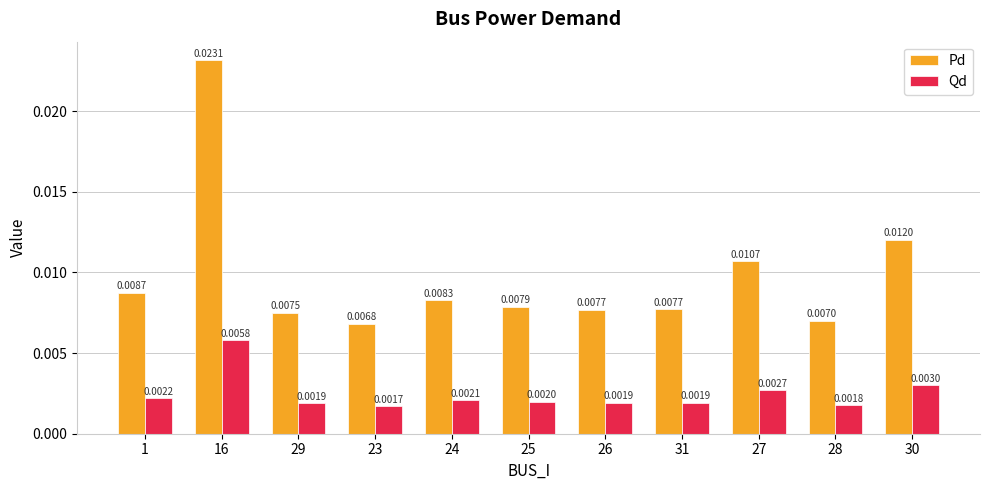

At how many categories does at least one series exceed 0?

11